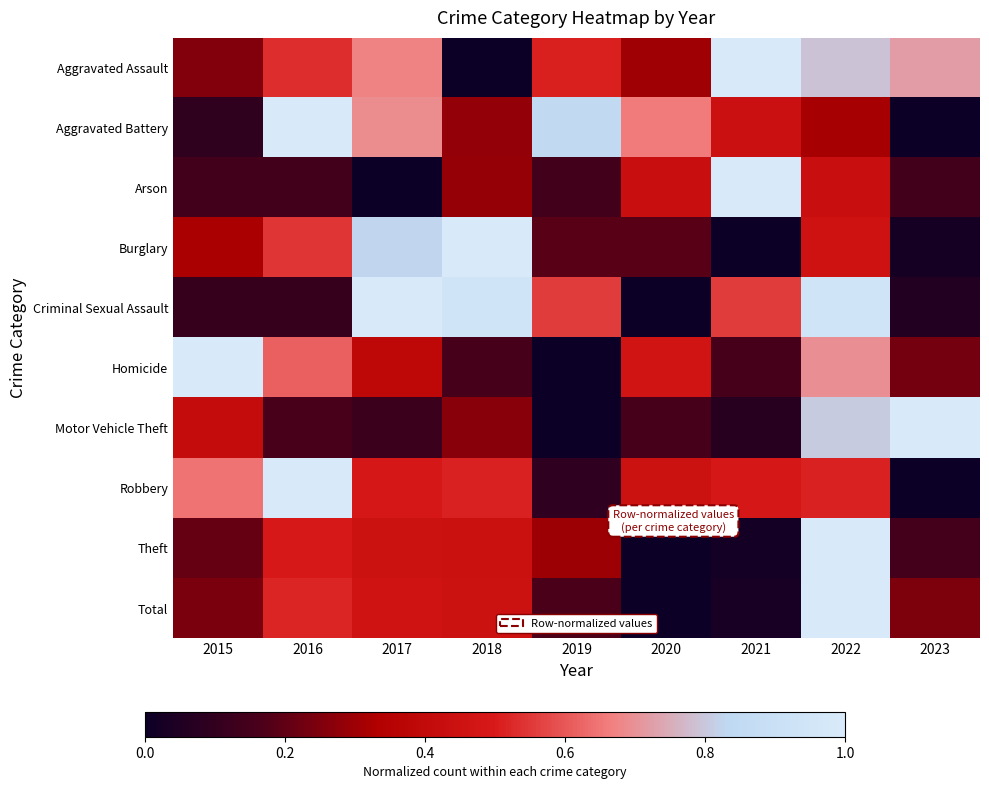

At which category is the sum across all series the highest?

2022